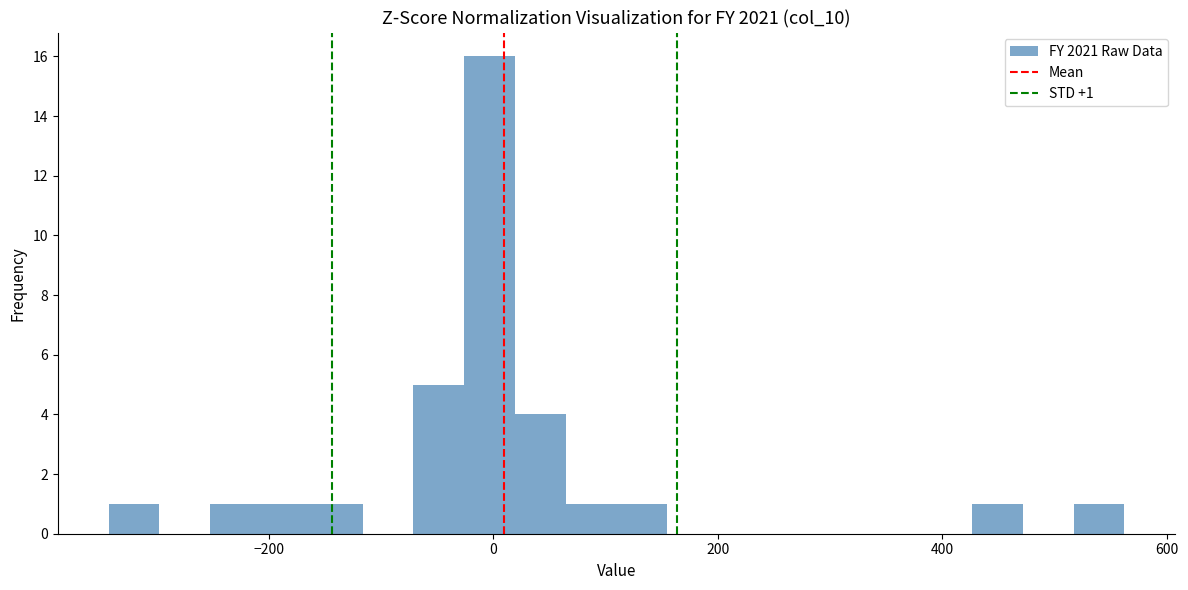

Around what value on the x-axis is the tallest bar? Give the approximate position of its centre, as read against the axis.

0